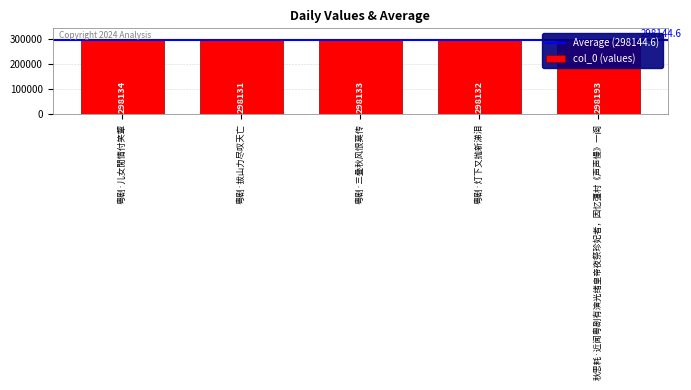

Reading left to right, list all the values displayed in this chart.

粤剧·儿女閒情付笑颦=298134	粤剧·拔山力尽叹天亡=298131	粤剧·三叠秋风恨莫传=298133	粤剧·灯下又抛新涕泪=298132	秋思耗·近闻粤剧有演光绪皇帝夜祭珍妃者，因忆彊村《声声慢》一阕=298193